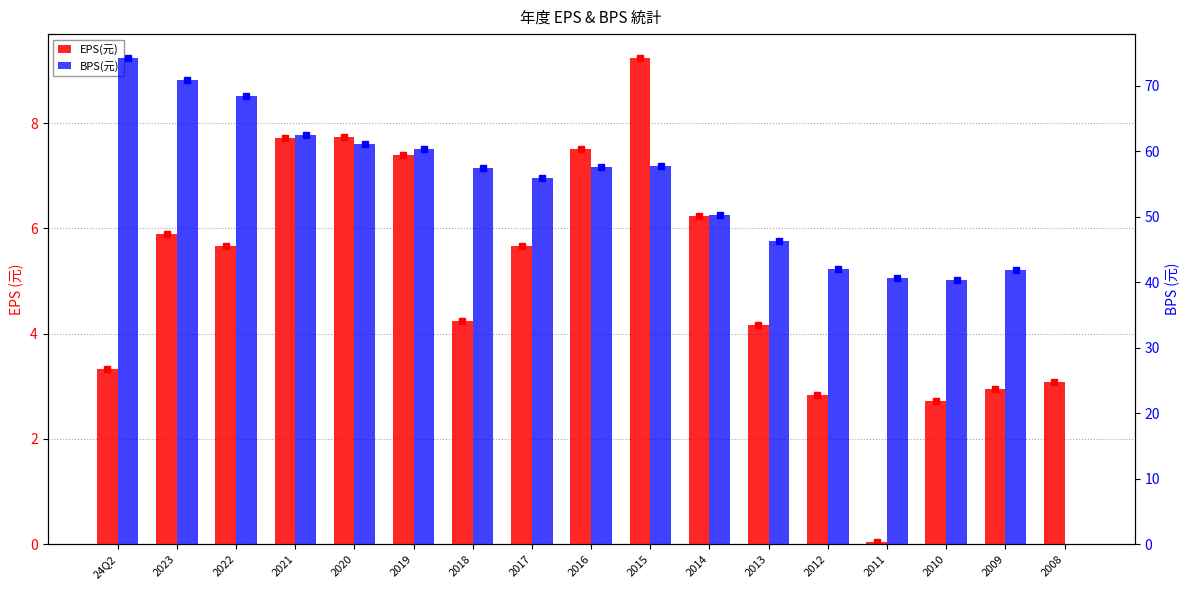

What is the maximum value for EPS(元)?

9.2